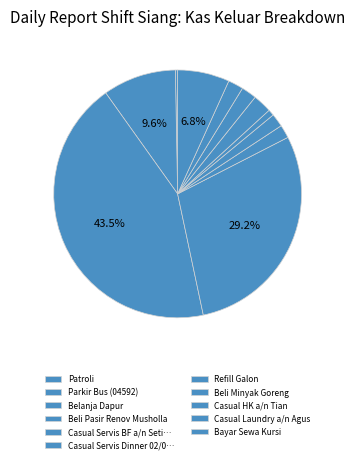

How many segments does this pie chart have?

11